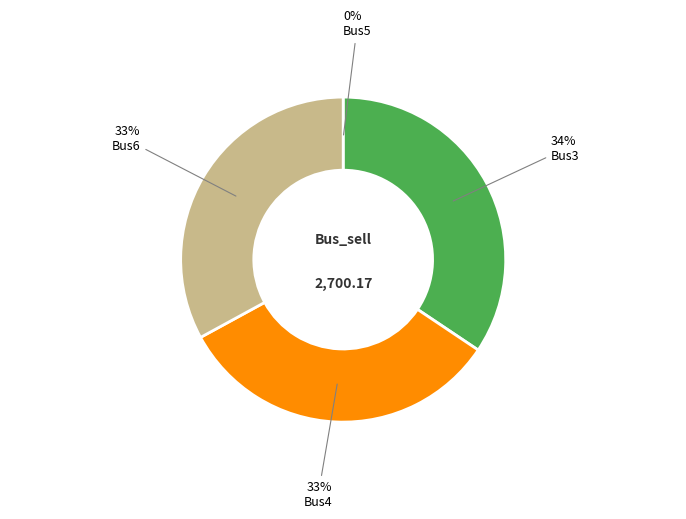

To the nearest percent, what is the difference between the largest and smallest slice percentages?

34%